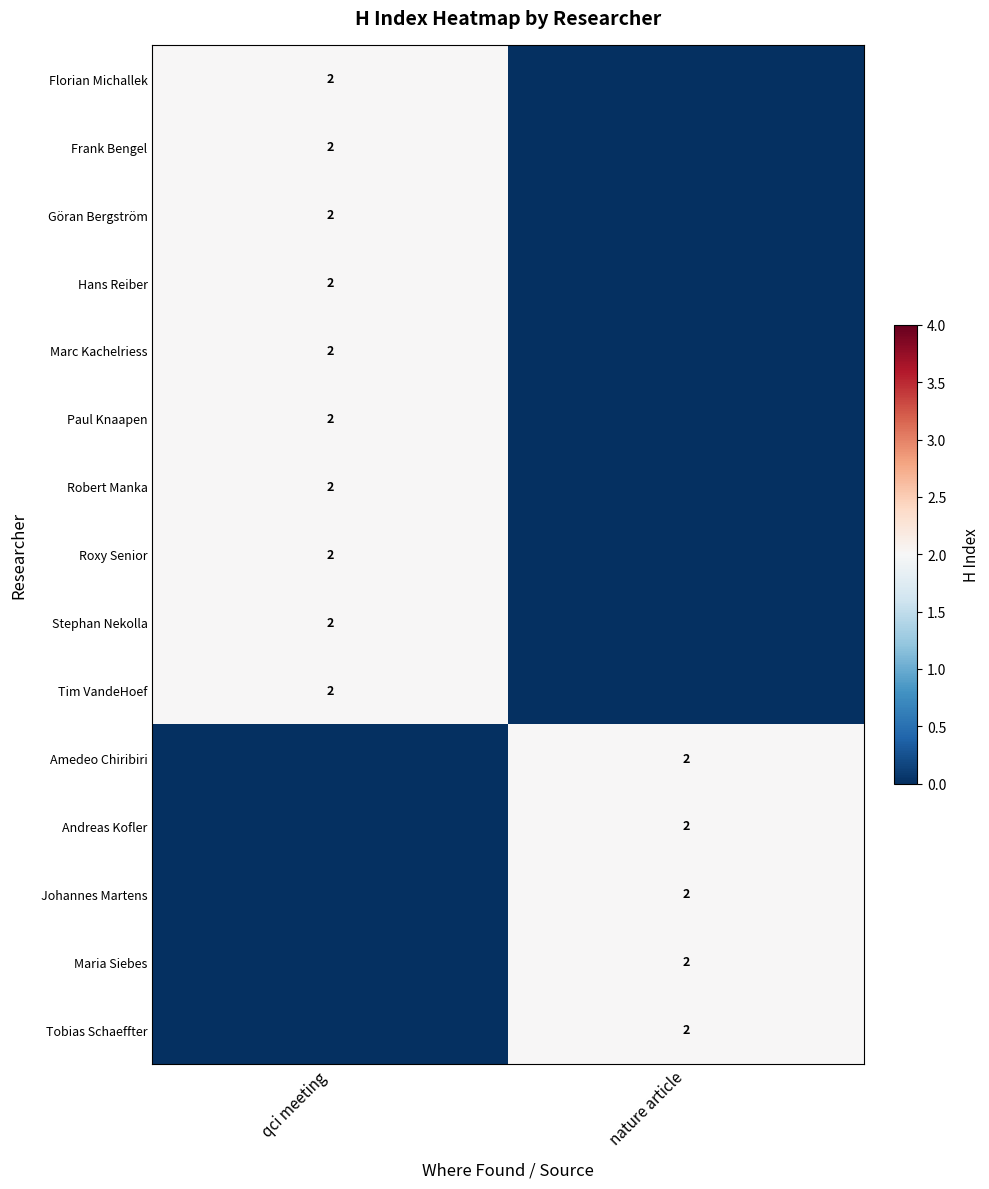

True or false: Roxy Senior has a value of 3 at qci meeting.

False